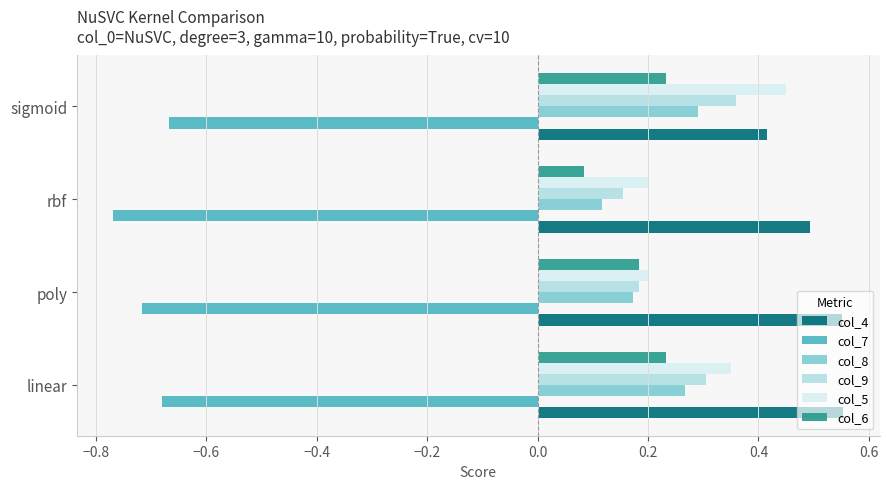

Which category has the highest value in the col_5 series?

sigmoid